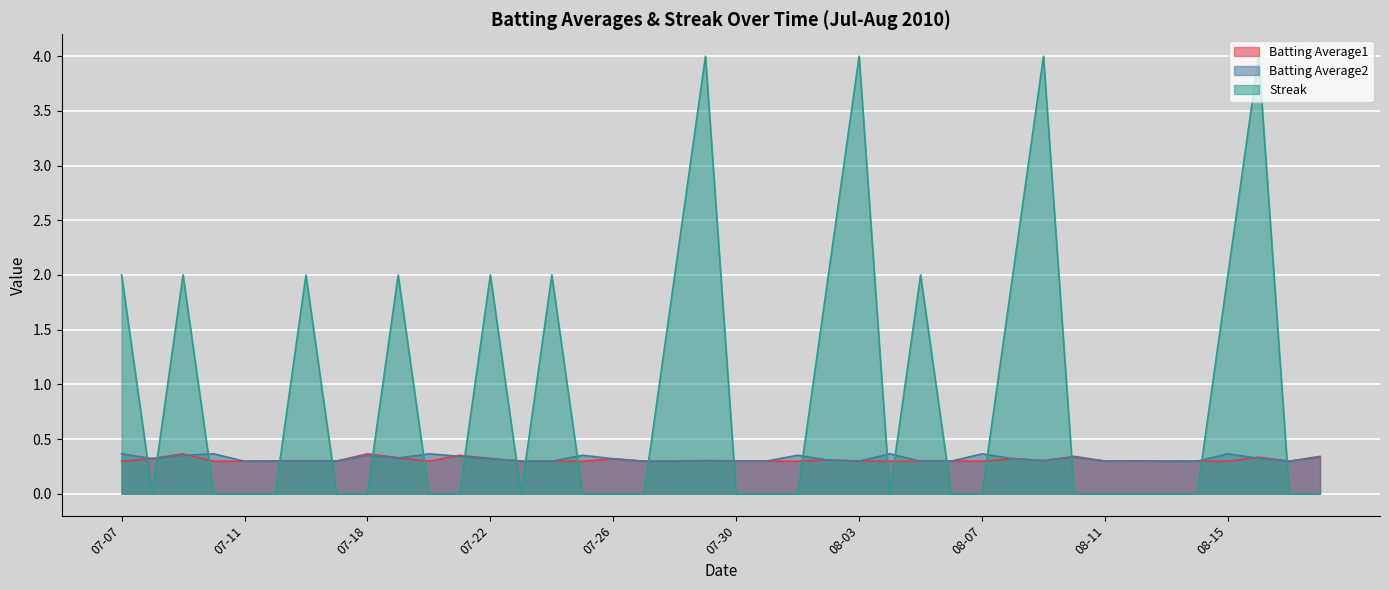

What is the label of the 16th point from the right?

08-03